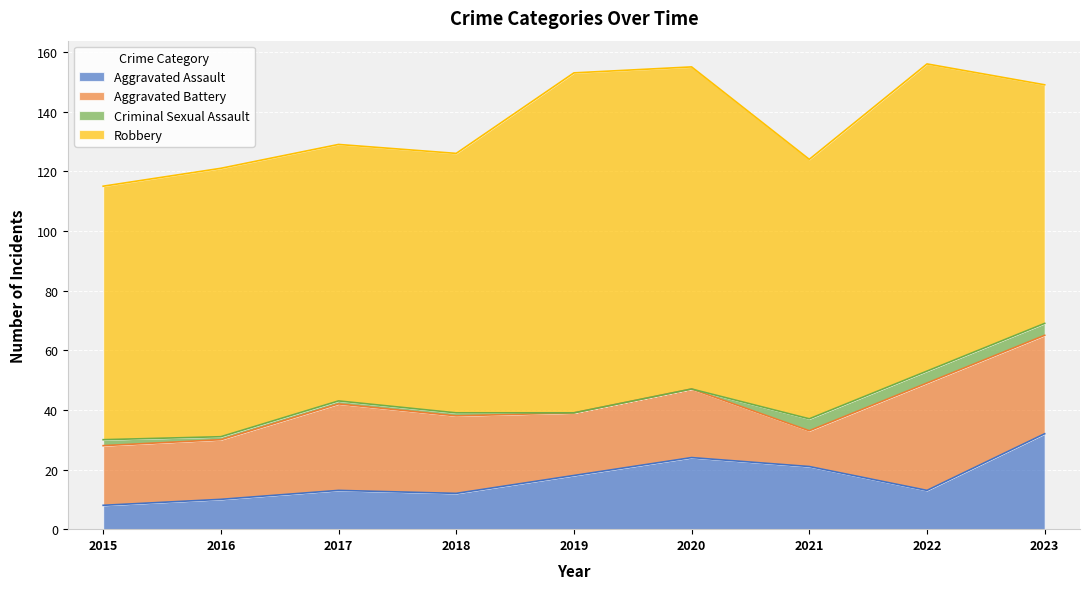

Is the value of Aggravated Assault at 2018 greater than the value of Robbery at 2022?

No